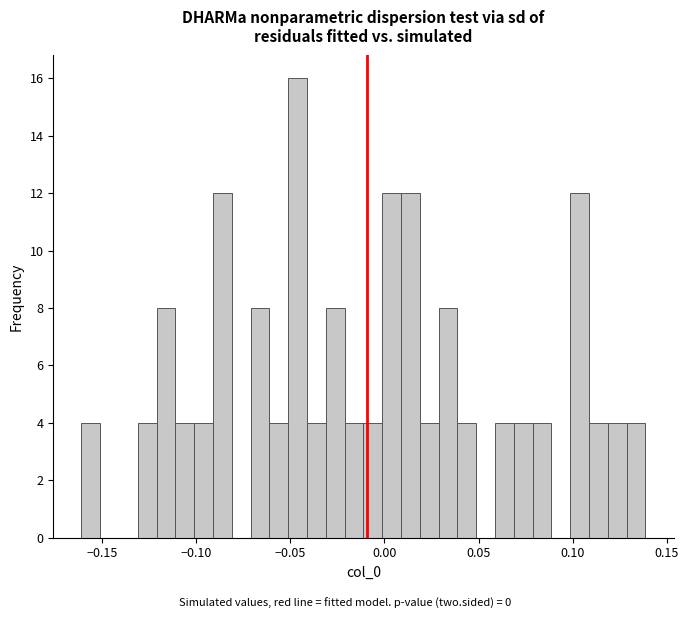

Read against the x-axis, roughly where is the centre of the tallest bar?

-0.045